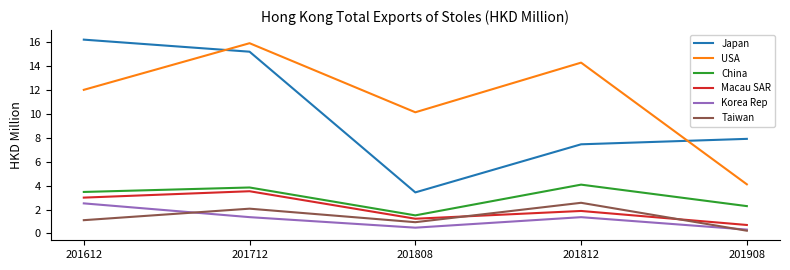

In USA, how many points are higher than both neighbors (excluding endpoints)?

2